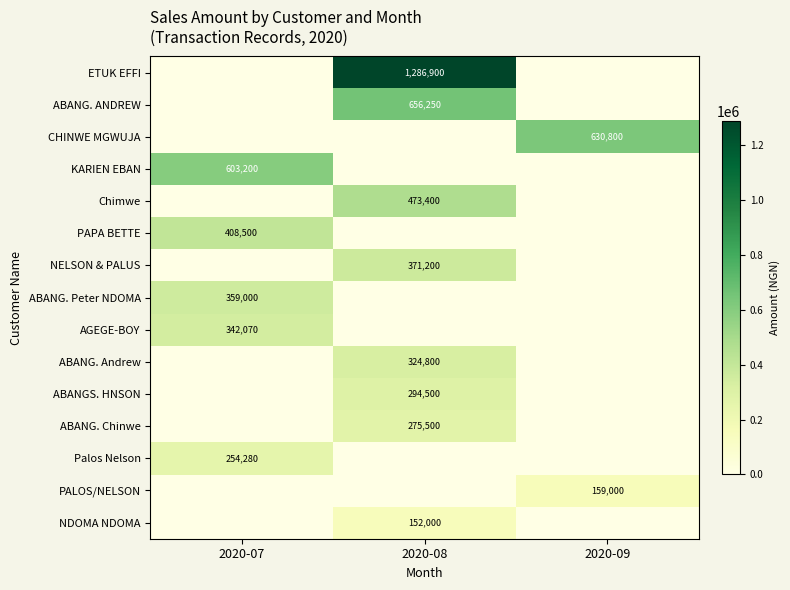

True or false: CHINWE MGWUJA has a value of 630800 at 2020-09.

True